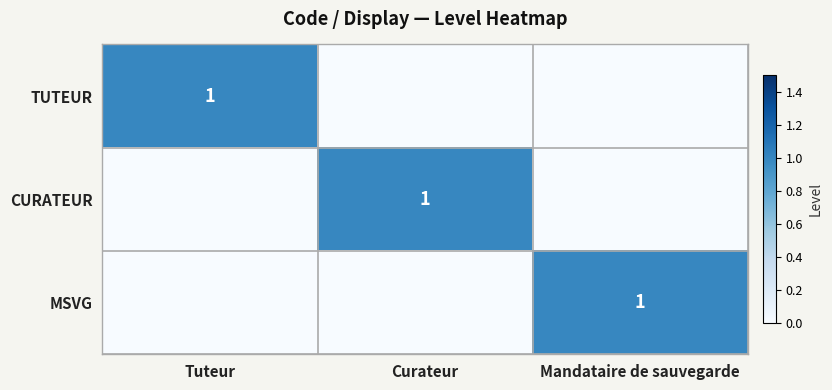

The value of CURATEUR at Curateur is 1. True or false?

True